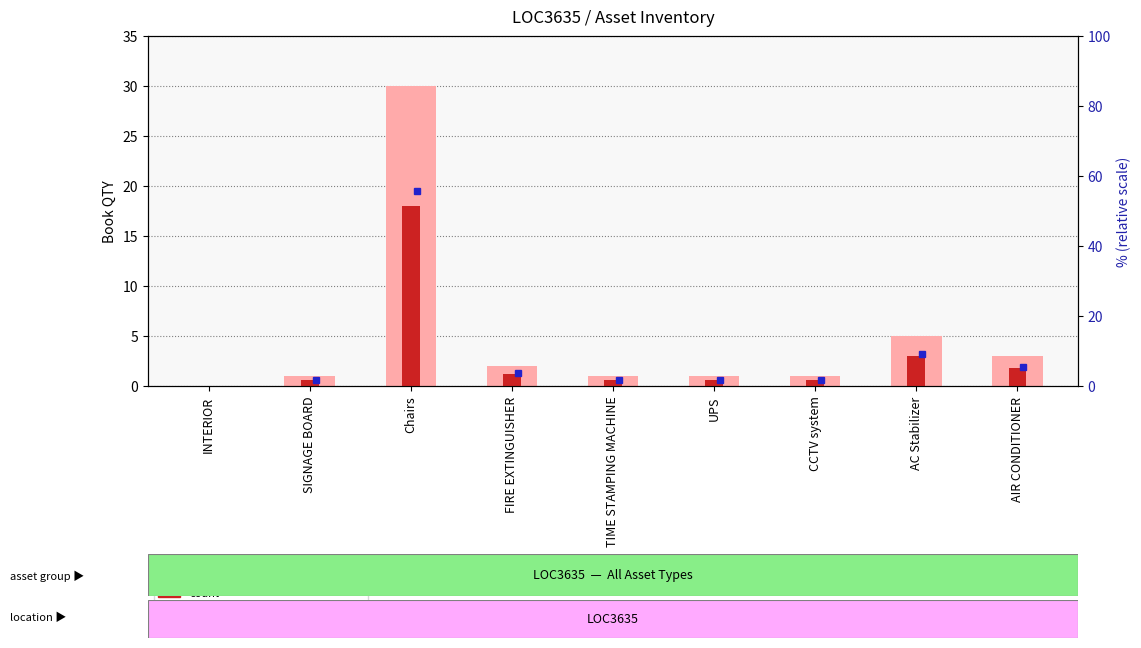

Read the count value at FIRE EXTINGUISHER.

1.2